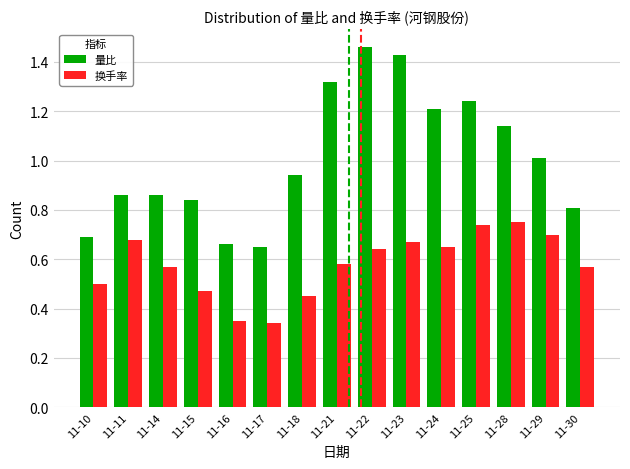

True or false: 换手率 has a value of 1.0 at 11-23.

False